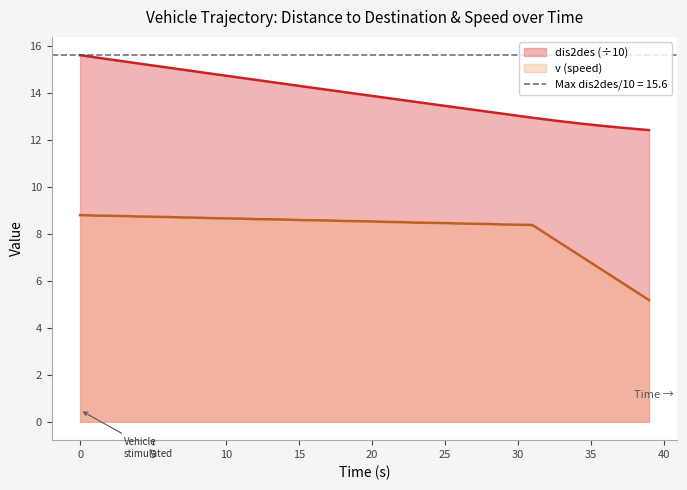

Is it true that v (speed) equals 8.4 at 30?

True